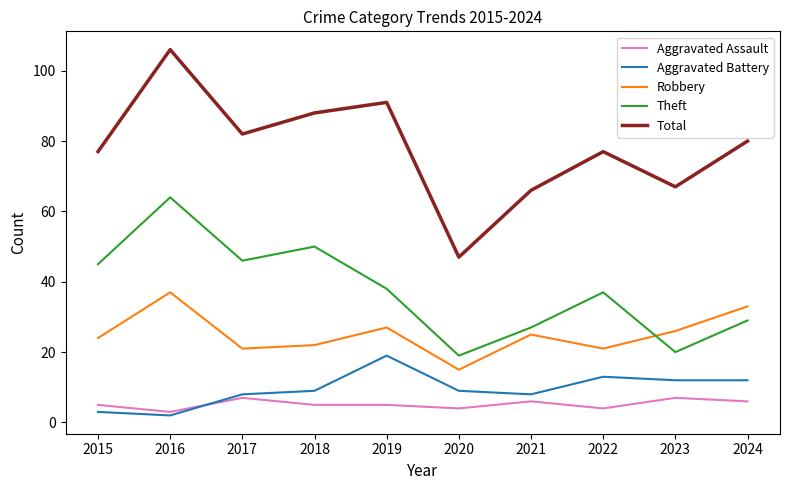

True or false: Theft and Aggravated Assault intersect in this chart.

False